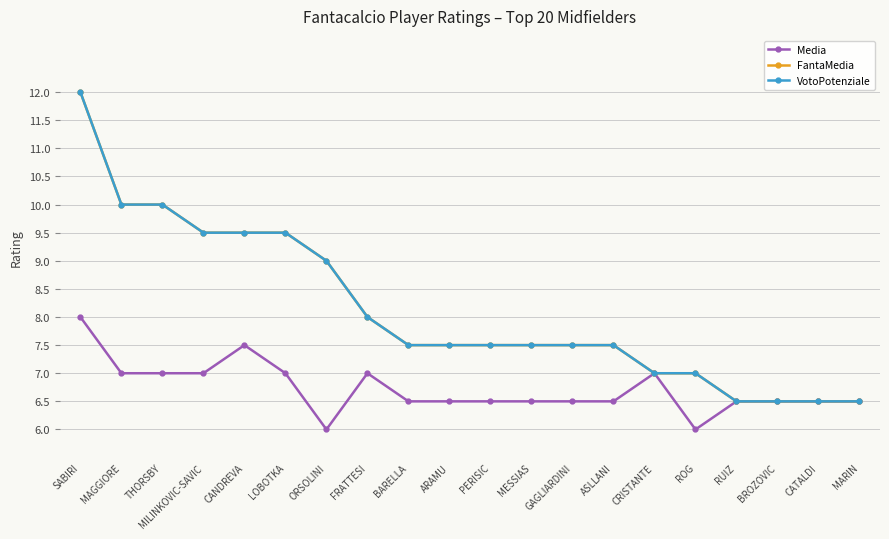

At which category is the sum across all series the highest?

SABIRI